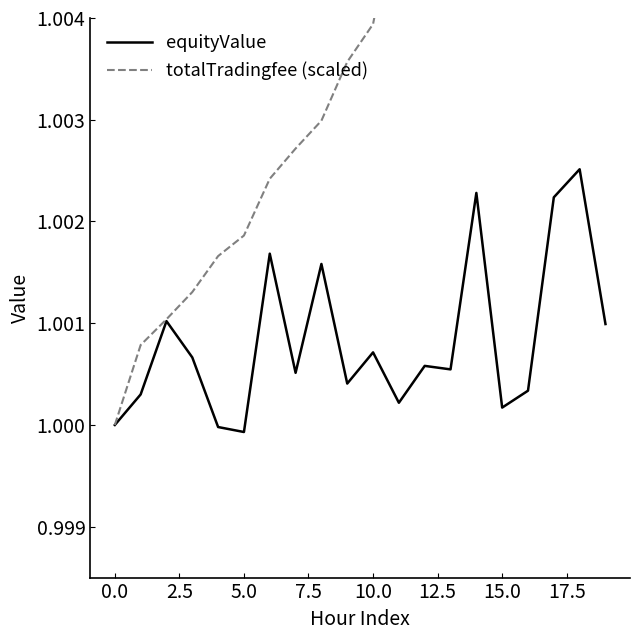

Which series has the widest spread of values?

totalTradingfee (scaled)